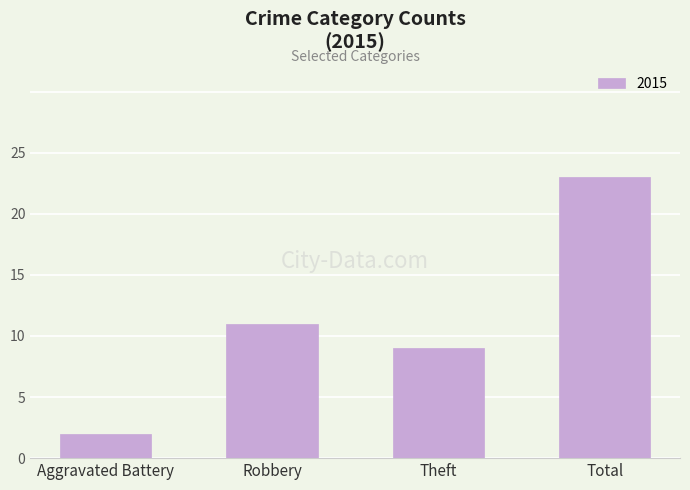

Reading left to right, transcribe all the data shown in this chart.

Aggravated Battery=2	Robbery=11	Theft=9	Total=23